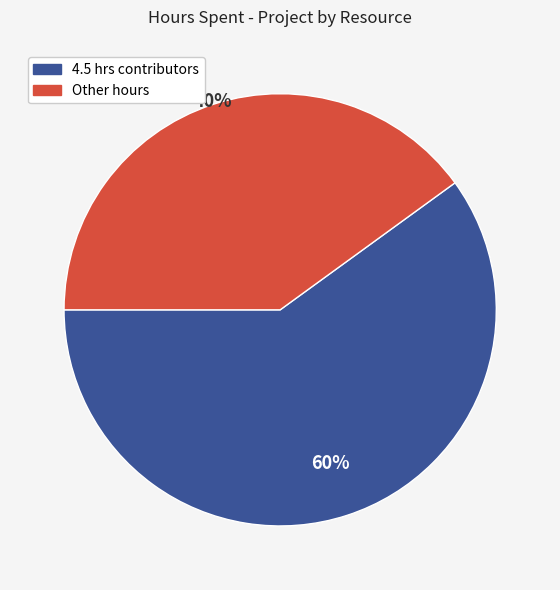

To the nearest percent, what is the difference between the largest and smallest slice percentages?

20%